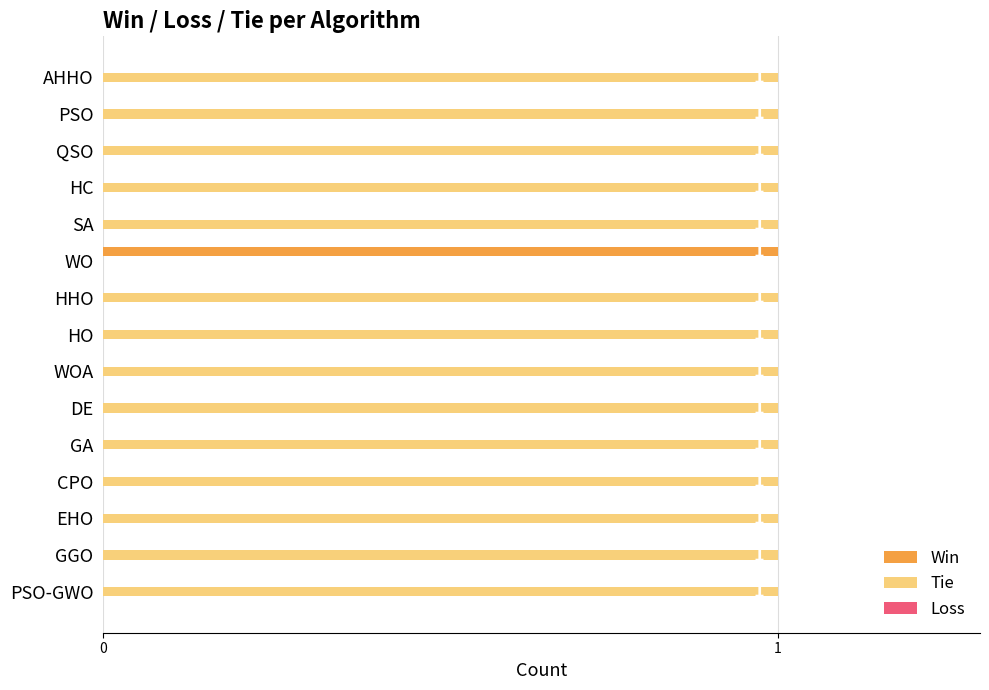

Which series has the largest total across all categories?

Tie